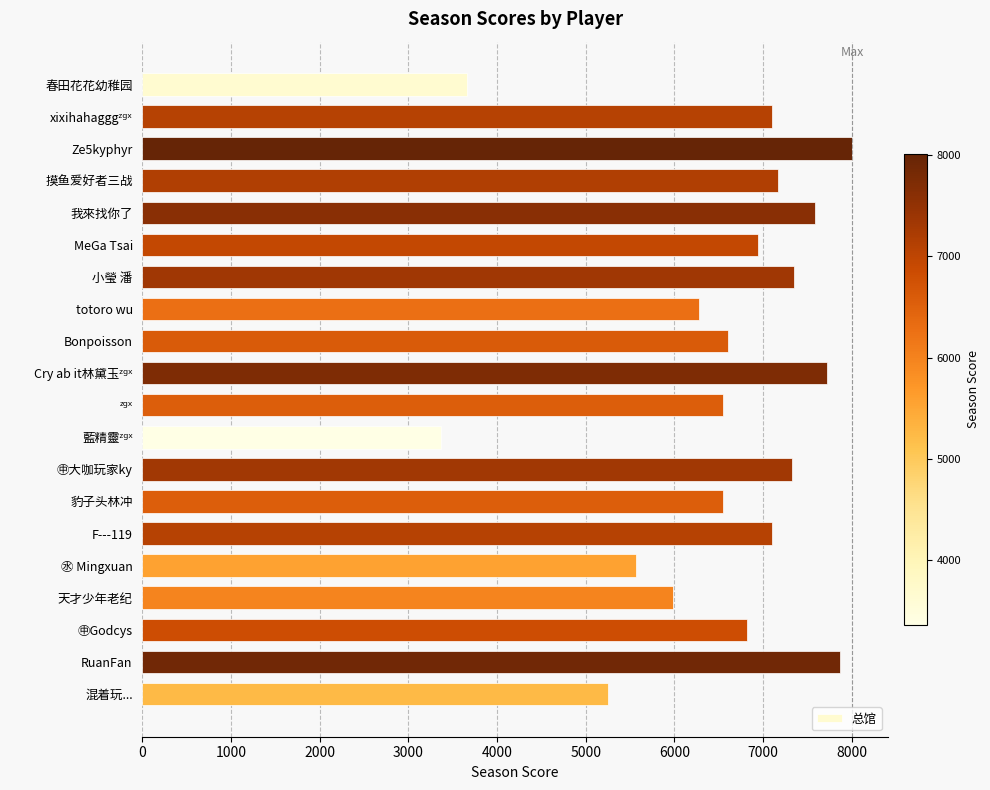

Which has a higher value, ㊌ Mingxuan or totoro wu?

totoro wu